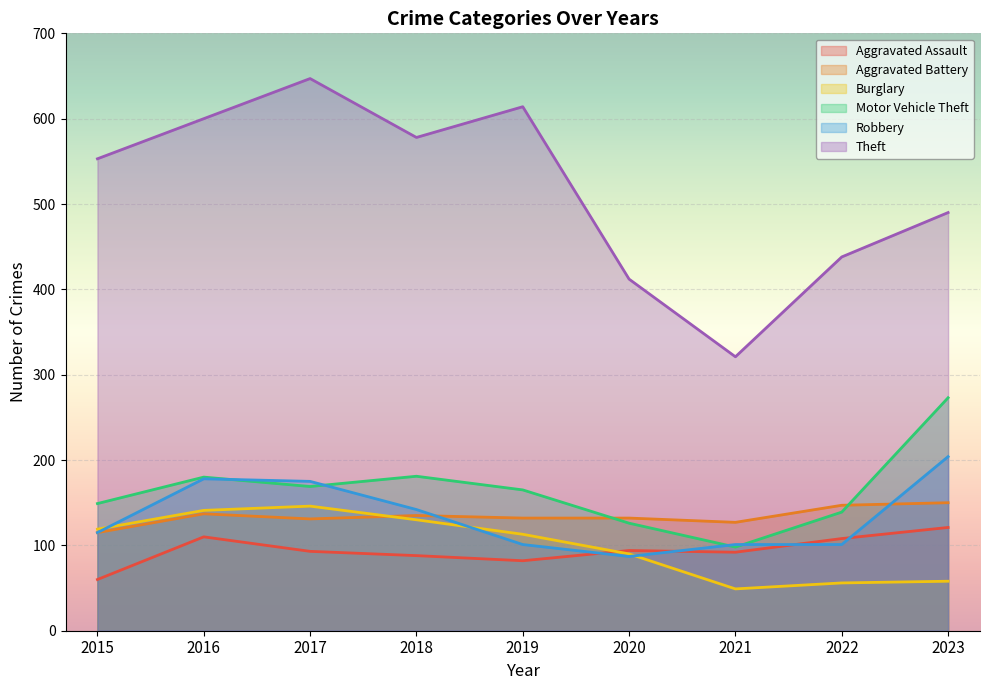

Read the Robbery value at 2015, to the nearest 50.

100